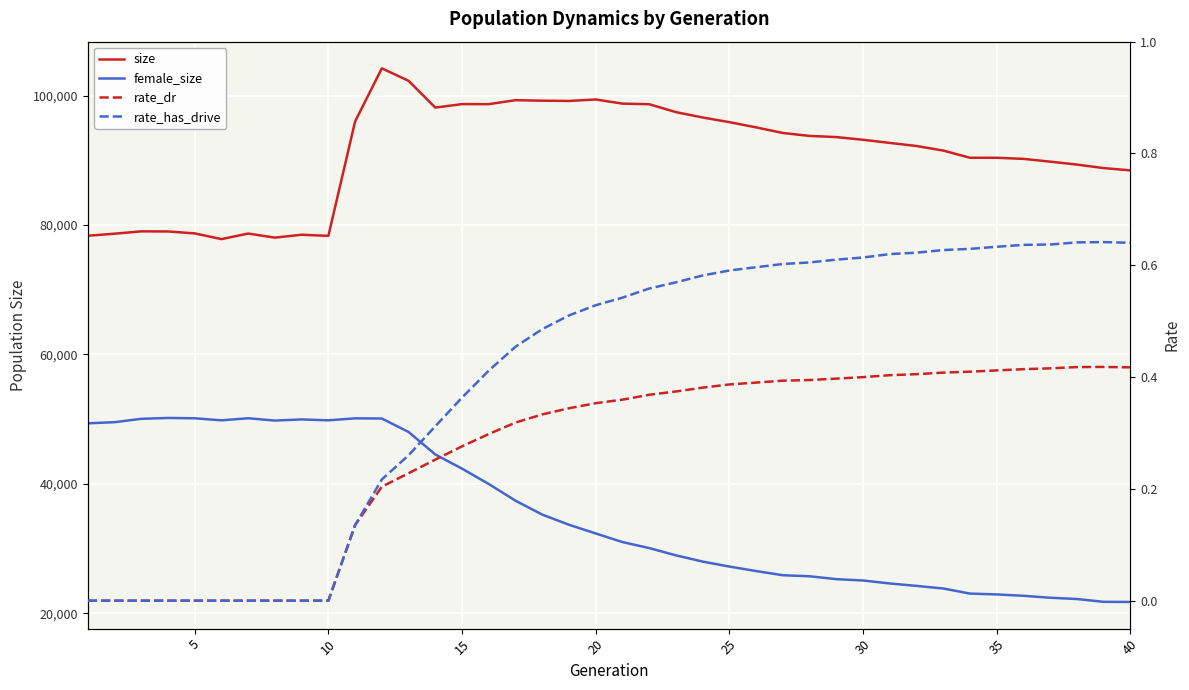

True or false: size and rate_has_drive cross at least once.

False